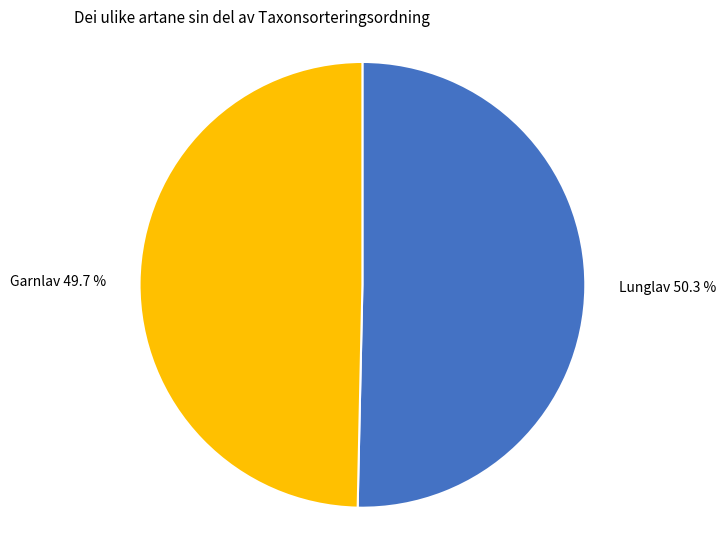

To the nearest percent, what portion does Garnlav represent?

50%